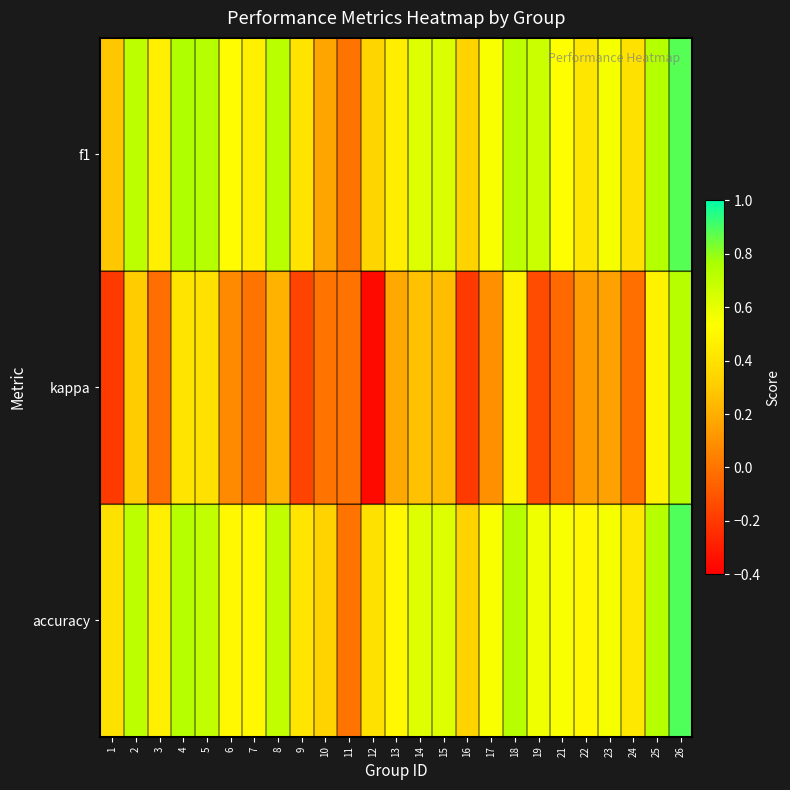

At which category does the chart reach its peak across all series?

26